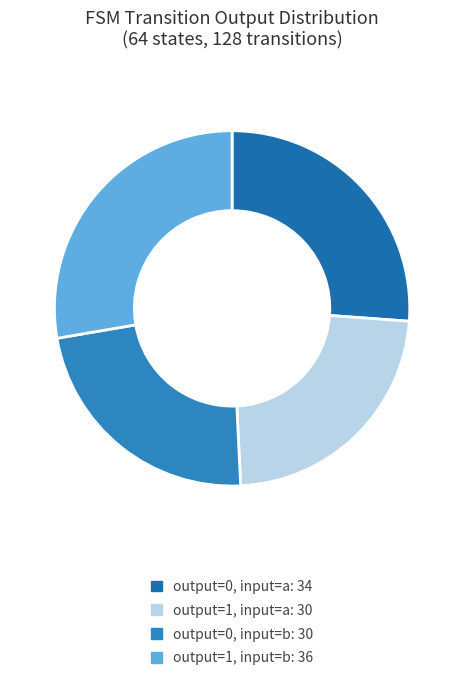

How many segments does this pie chart have?

4